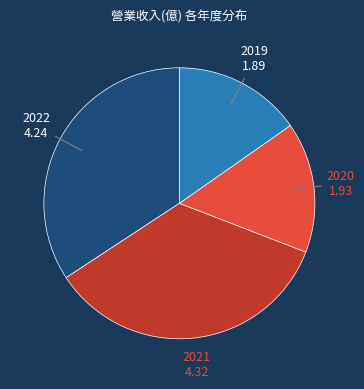

Is there any slice that represents more than half of the pie?

No